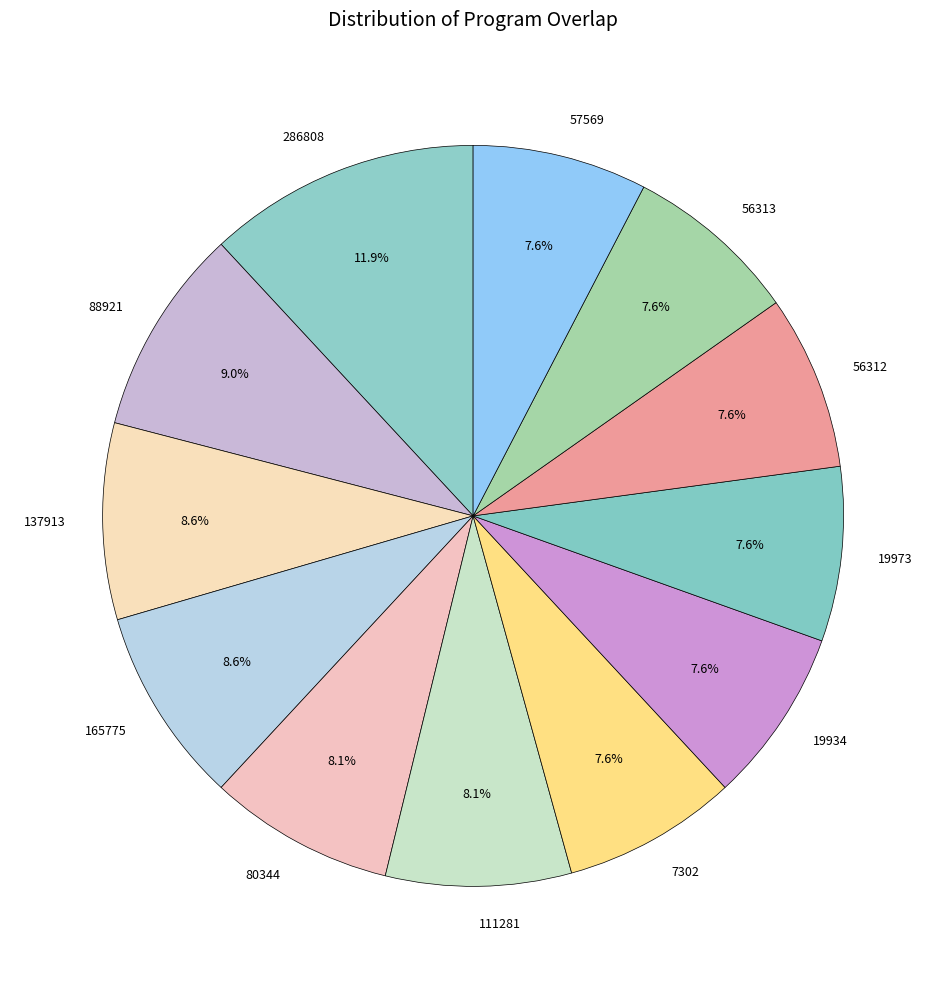

Which category has the biggest portion of the pie?

286808